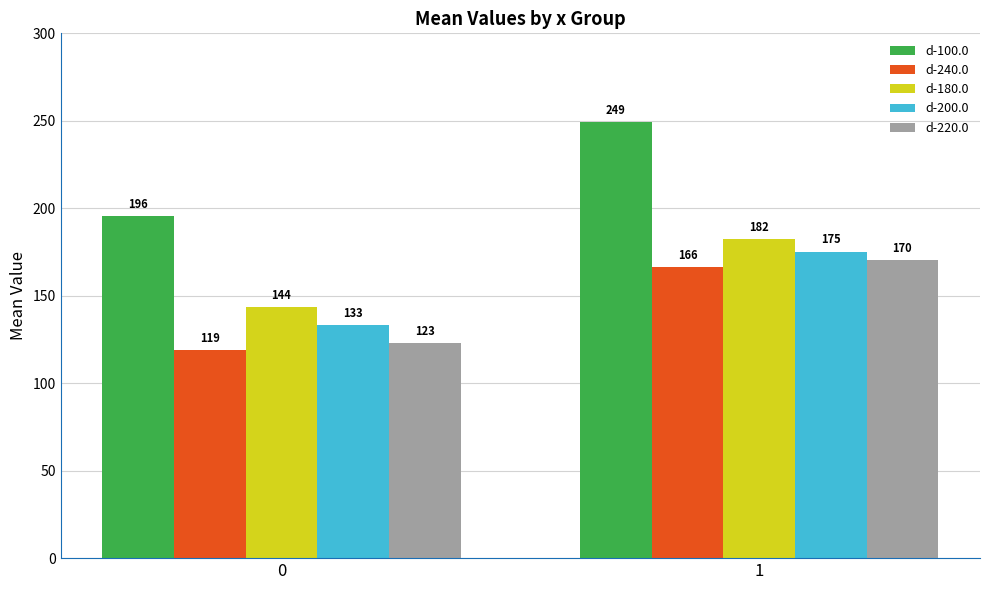

The d-180.0 series shows 143.6 at 0. True or false?

True